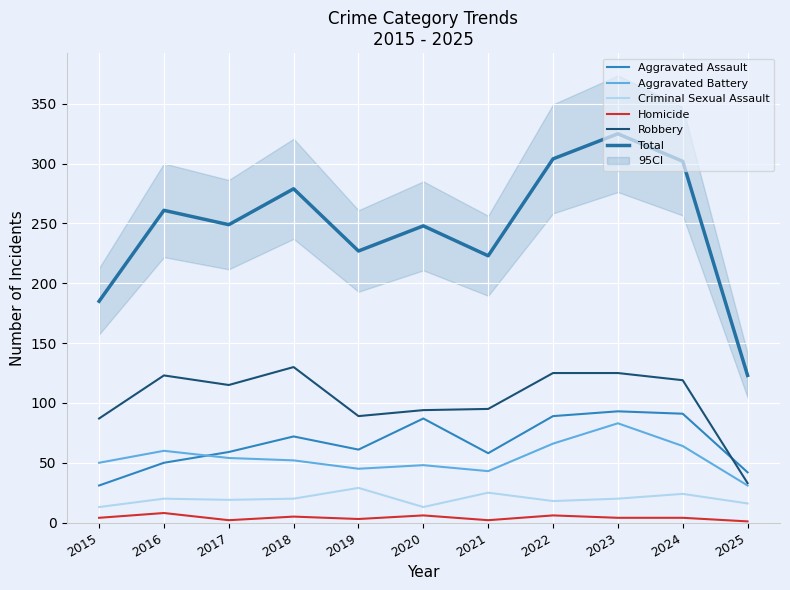

What is the difference between the Homicide values at 2019 and 2023?

1